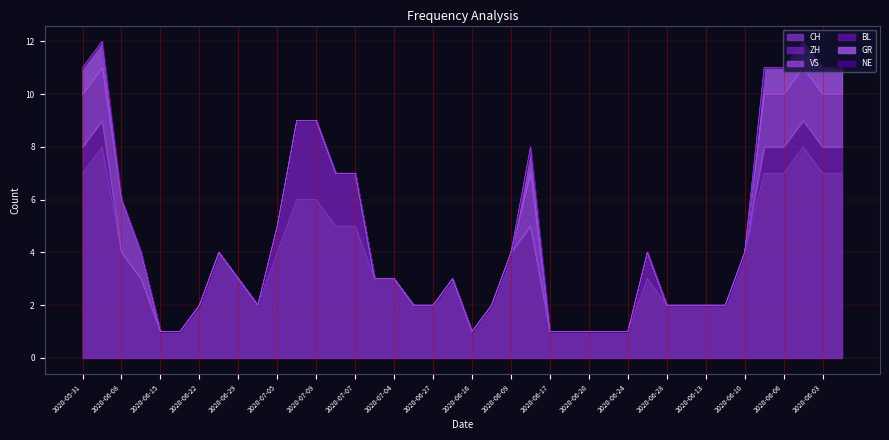

What position from the left is 2020-06-08?

3